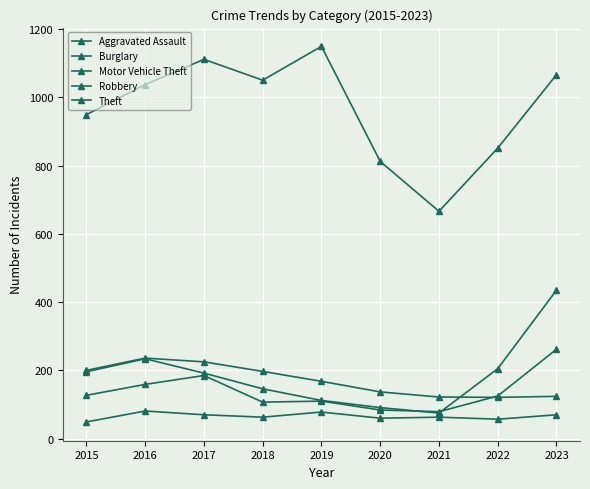

Is this an area chart (filled region under the line)?

No